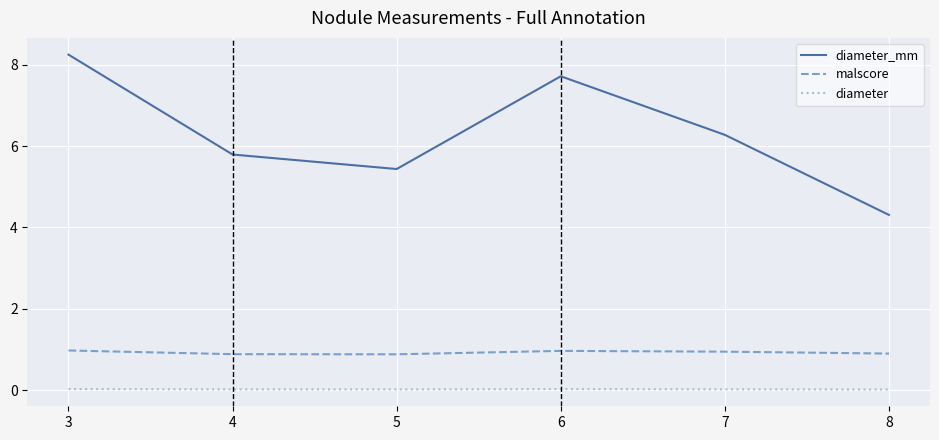

The diameter_mm series shows 5.4 at 5. True or false?

True